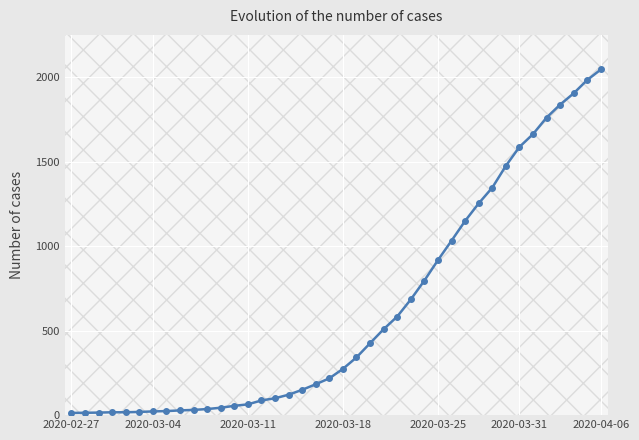

Is this an area chart (filled region under the line)?

No